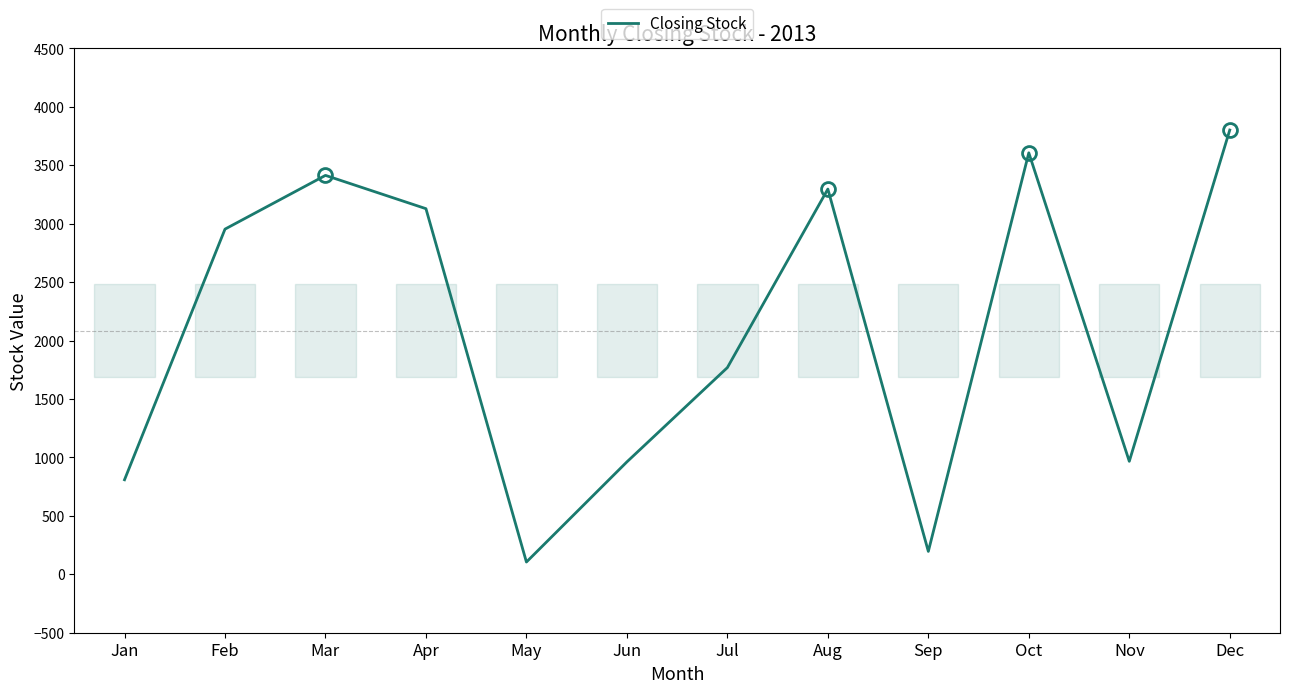

What is the average value?

2084